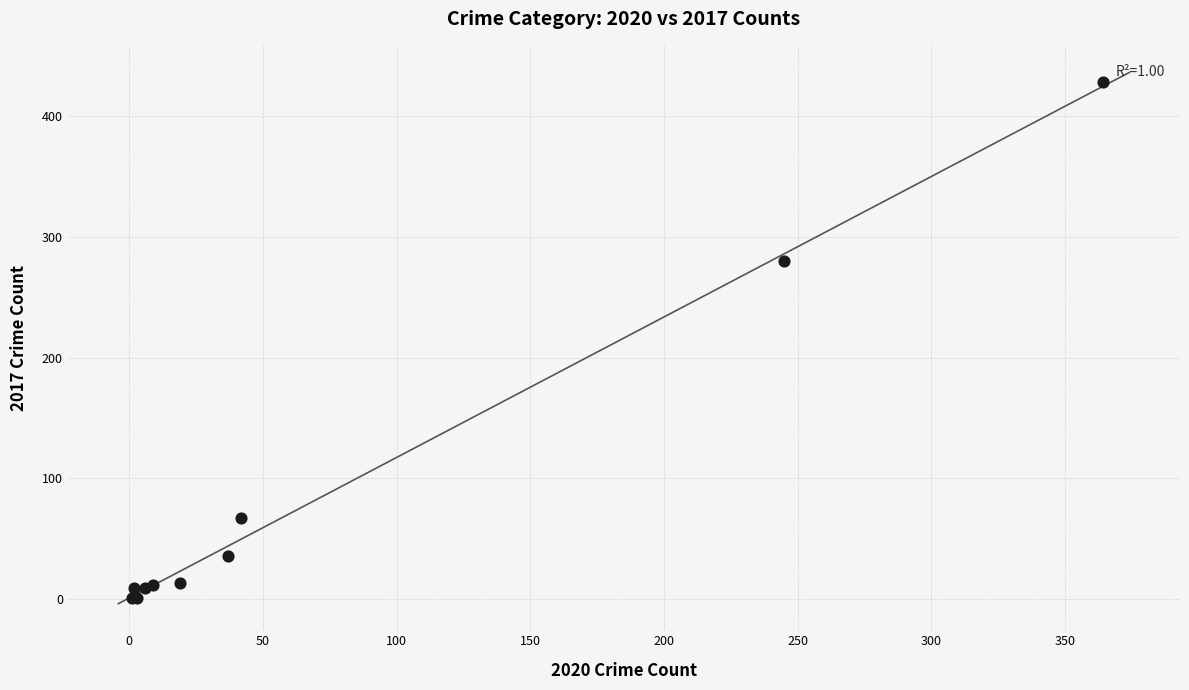

What Y value in the scatter plot is closest to 214?

280